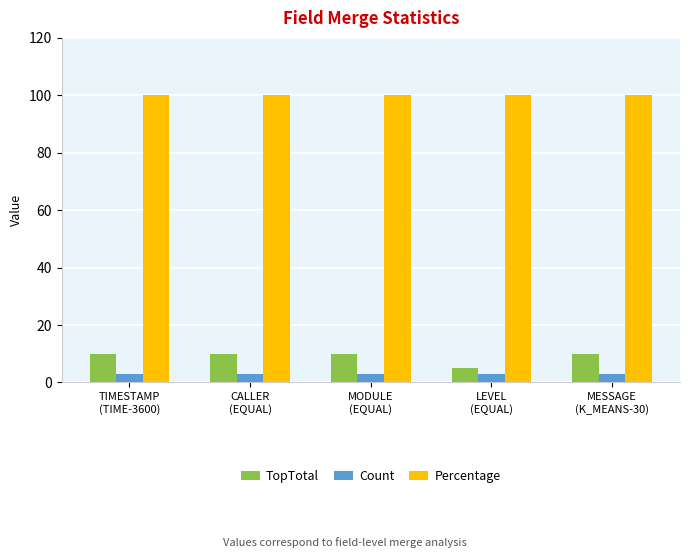

What is the label of the 3rd bar from the left?

MODULE
(EQUAL)